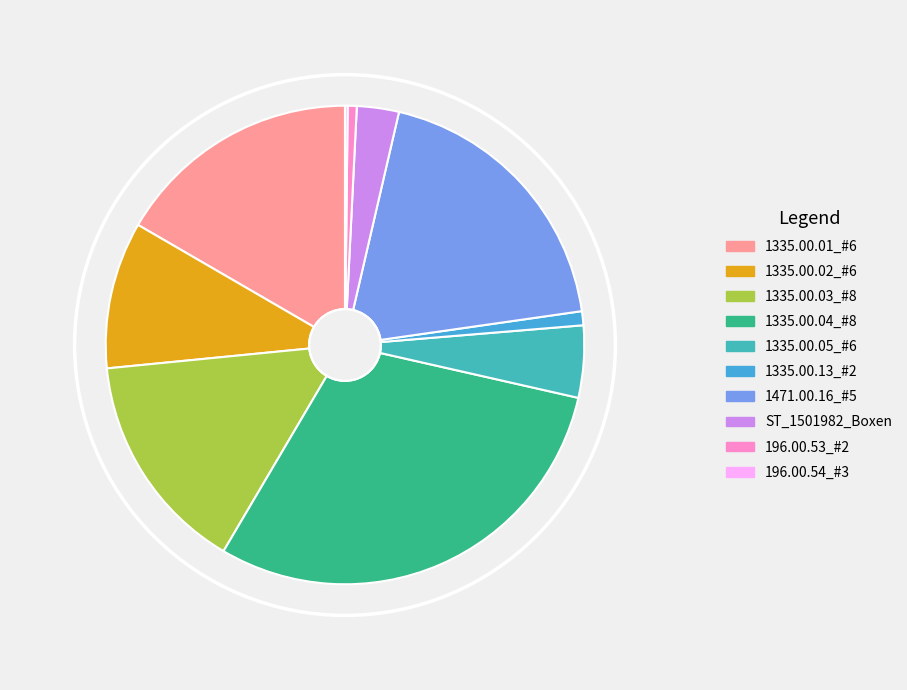

Is it true that 1335.00.13_#2 is 11% of the pie?

False